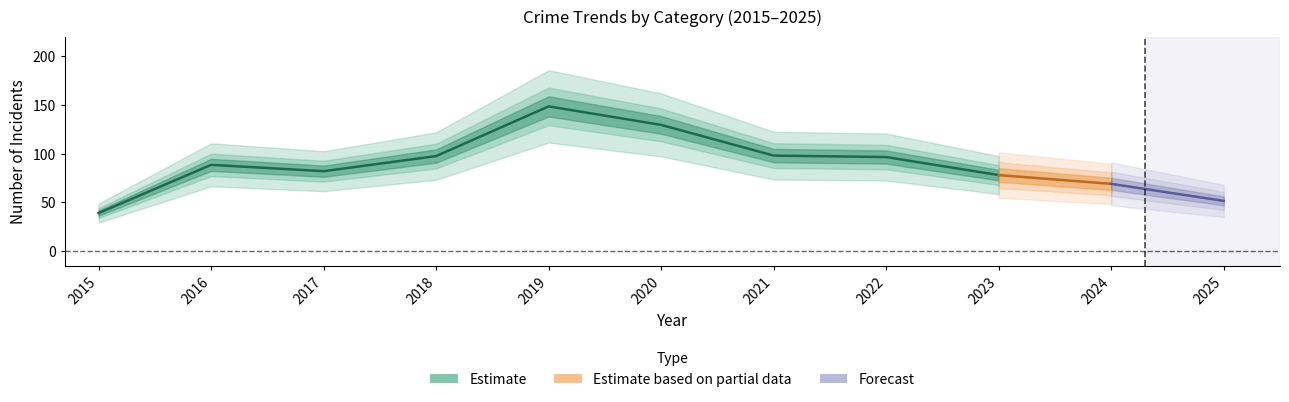

At which category does Theft reach its first local peak?

2016